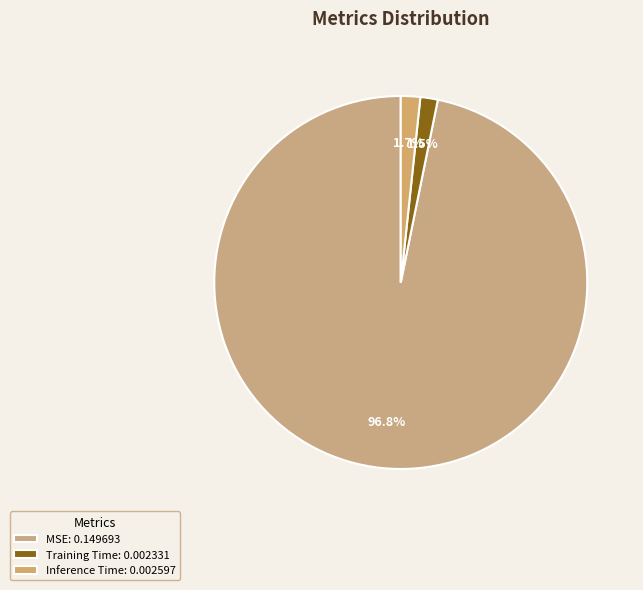

What is the smallest slice in the pie chart?

Training Time